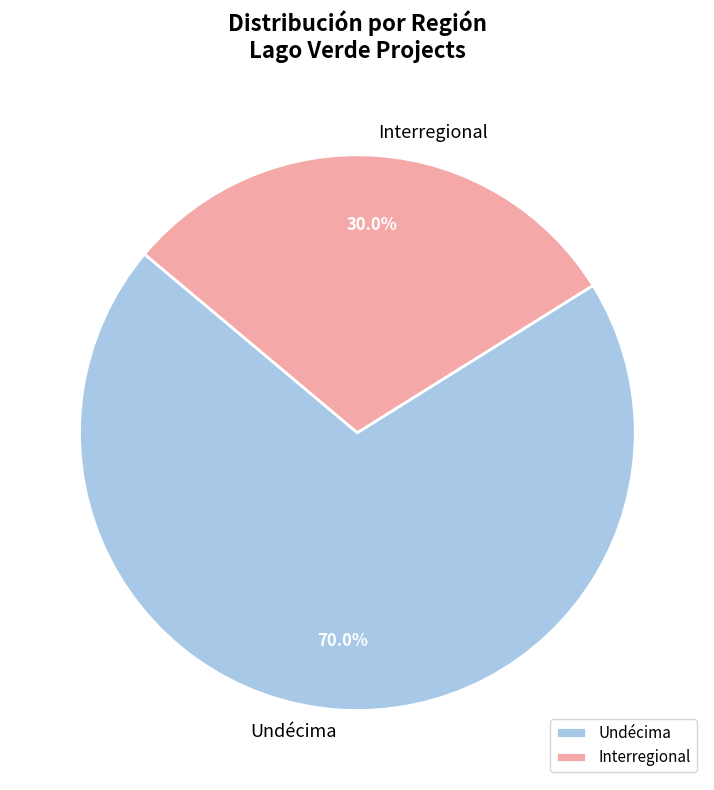

Count the number of slices in the pie.

2